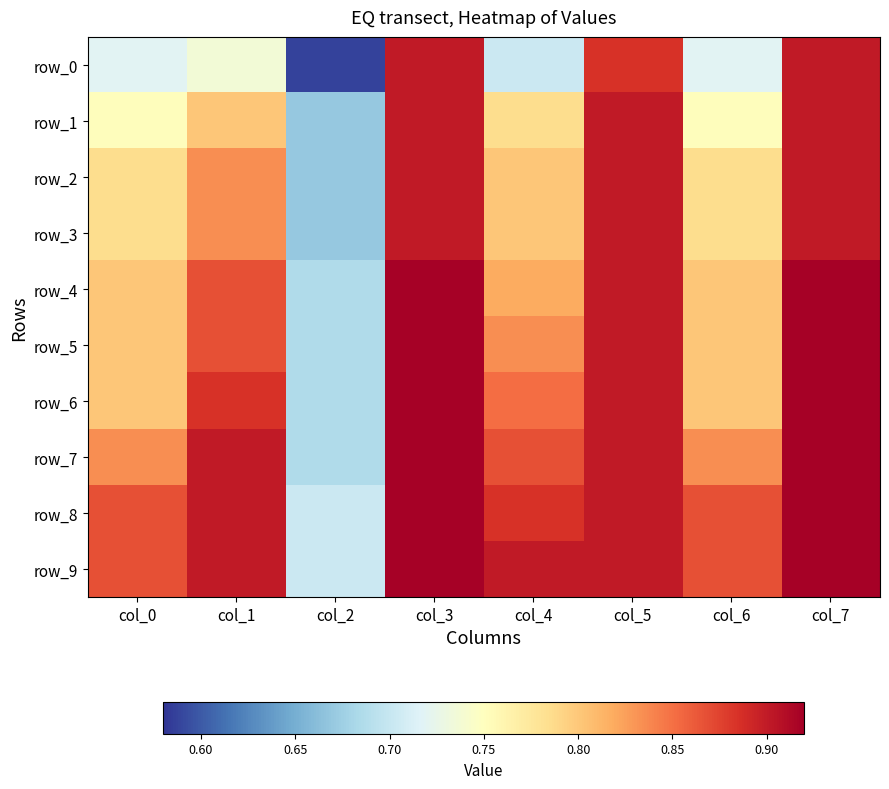

Which category has the lowest value in the row_9 series?

col_2